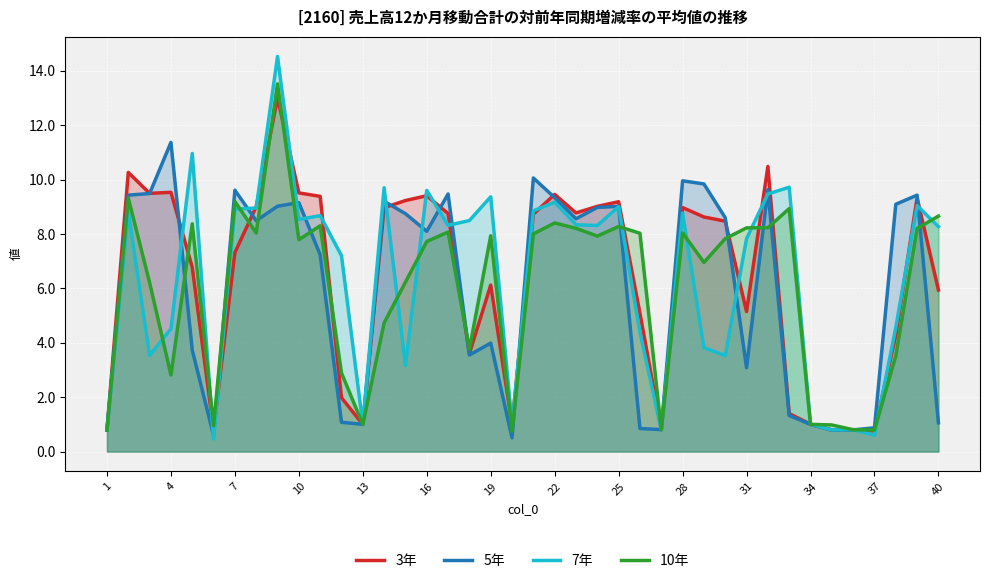

Which series has the widest spread of values?

7年